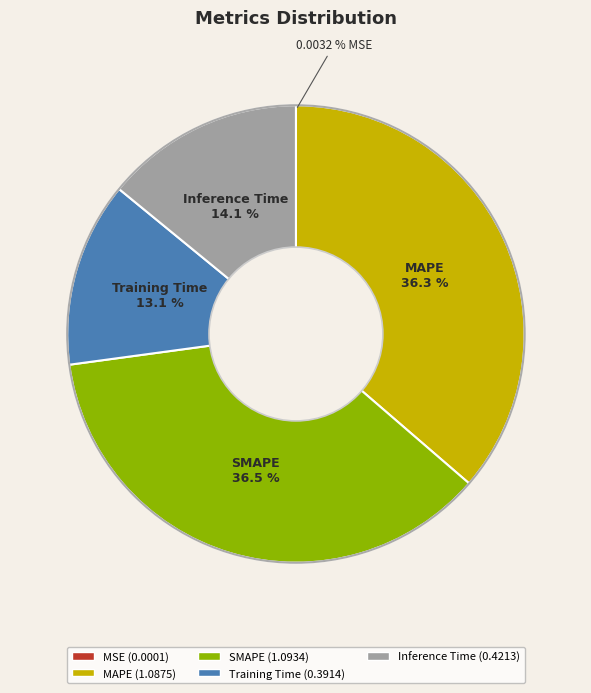

Is there any slice that represents more than half of the pie?

No